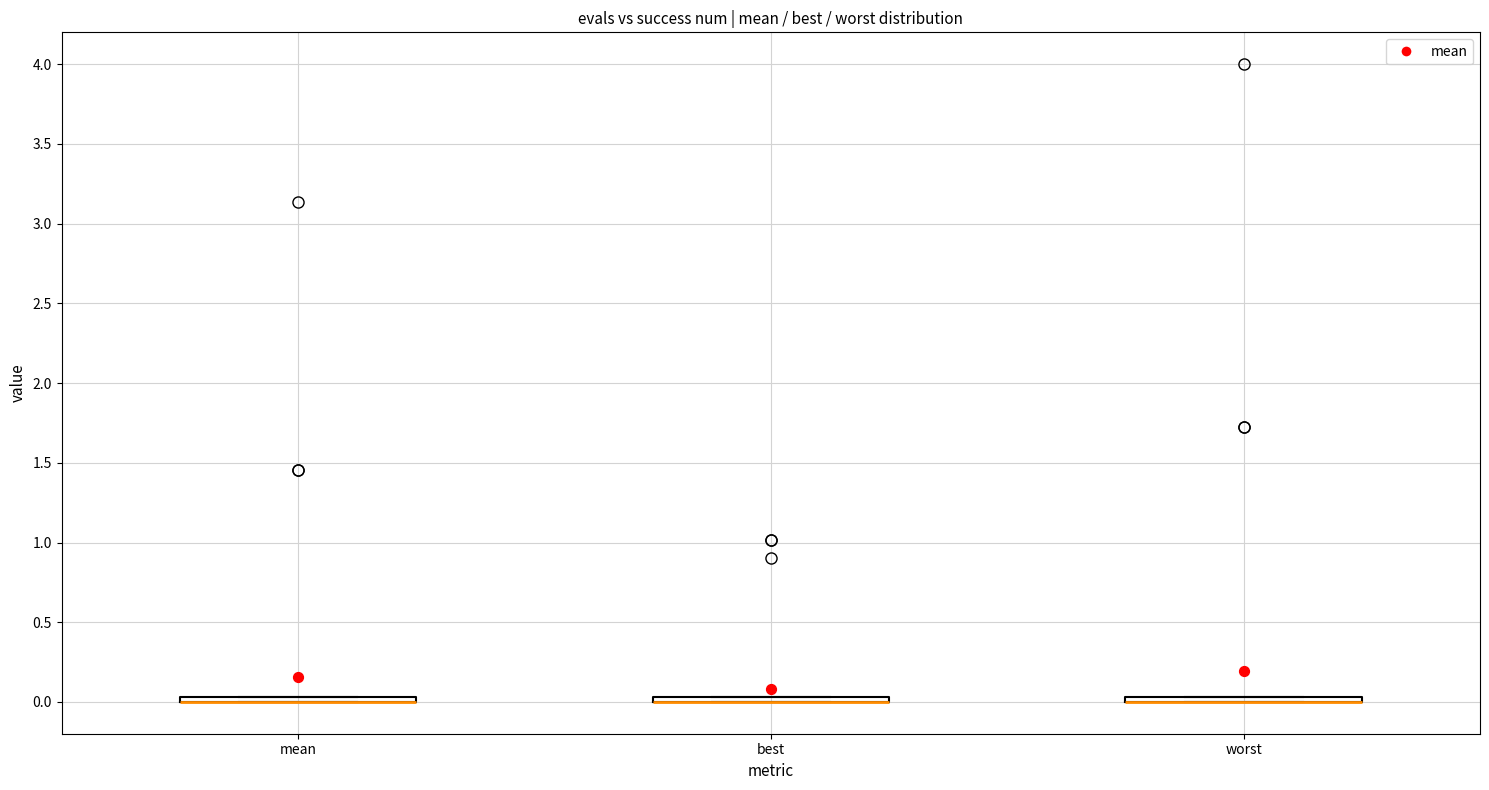

Where is the upper edge of the box for best on the y-axis? The values are not printed on the chart, so give them approximately, as read against the axis.

0.05